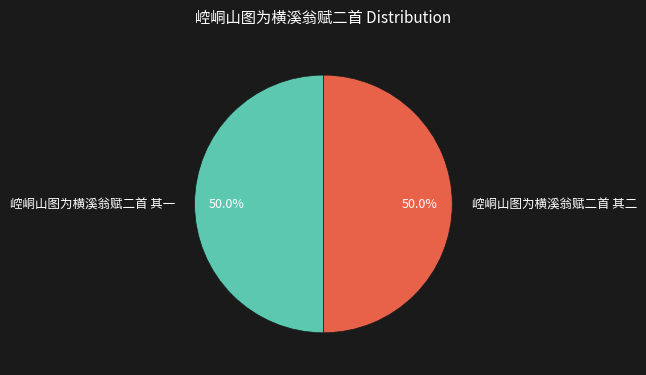

What is the total percentage of 崆峒山图为横溪翁赋二首 其一 and 崆峒山图为横溪翁赋二首 其二?

100.0%